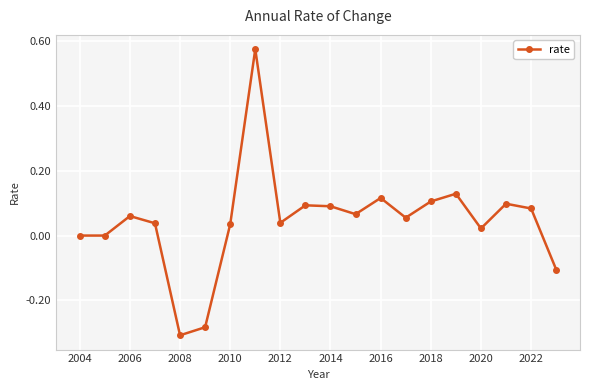

What is the difference between the second highest and second lowest values?

0.4